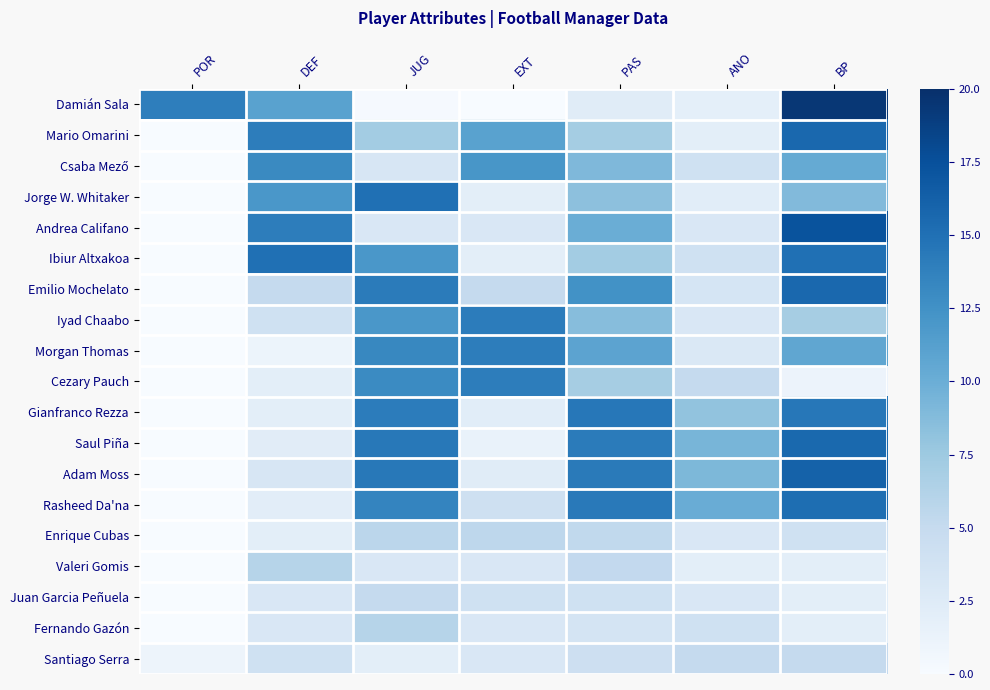

What is the spread (max minus min) of values at BP?

18.3